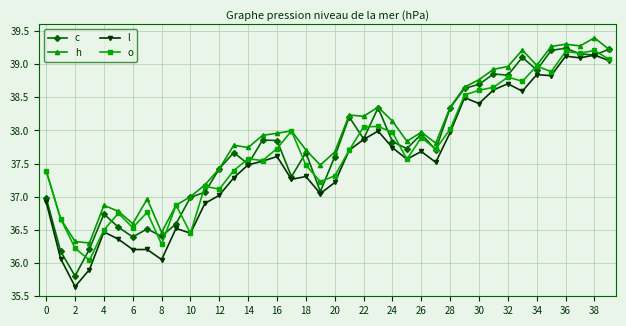

Rank the series by their maximum value, from highest to lowest.

h, c, o, l